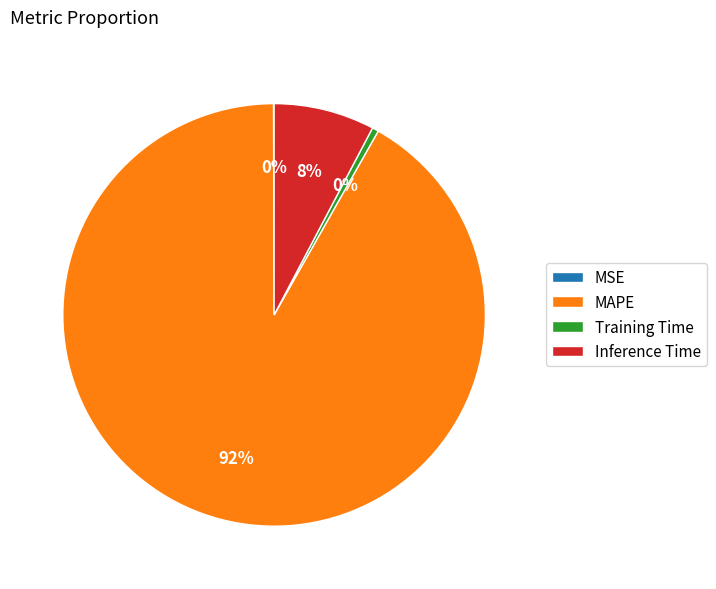

Is Inference Time the majority of the pie?

No